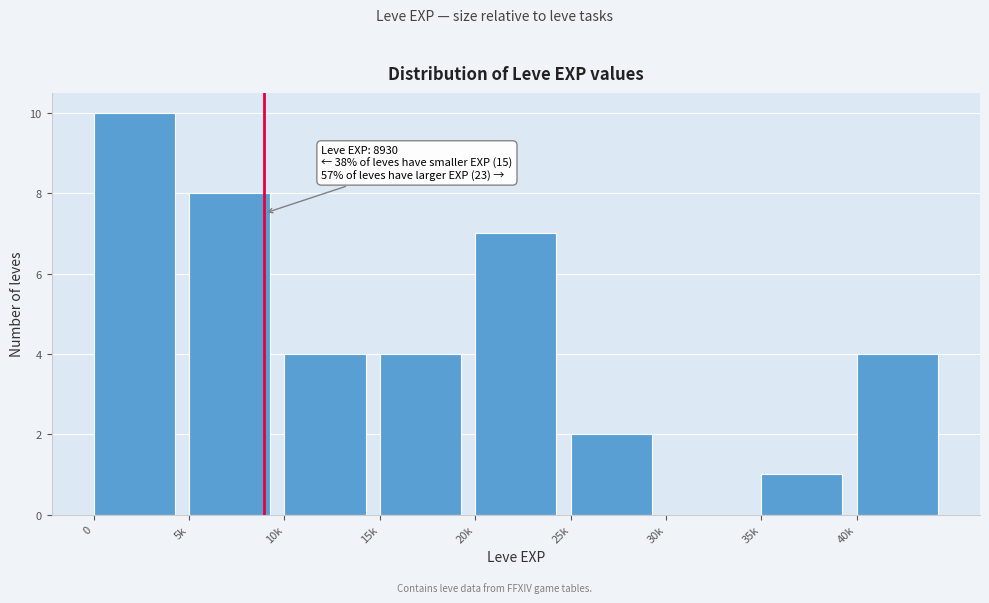

Reading left to right, transcribe all the data shown in this chart.

0=10	5k=8	10k=4	15k=4	20k=7	25k=2	30k=0	35k=1	40k=4